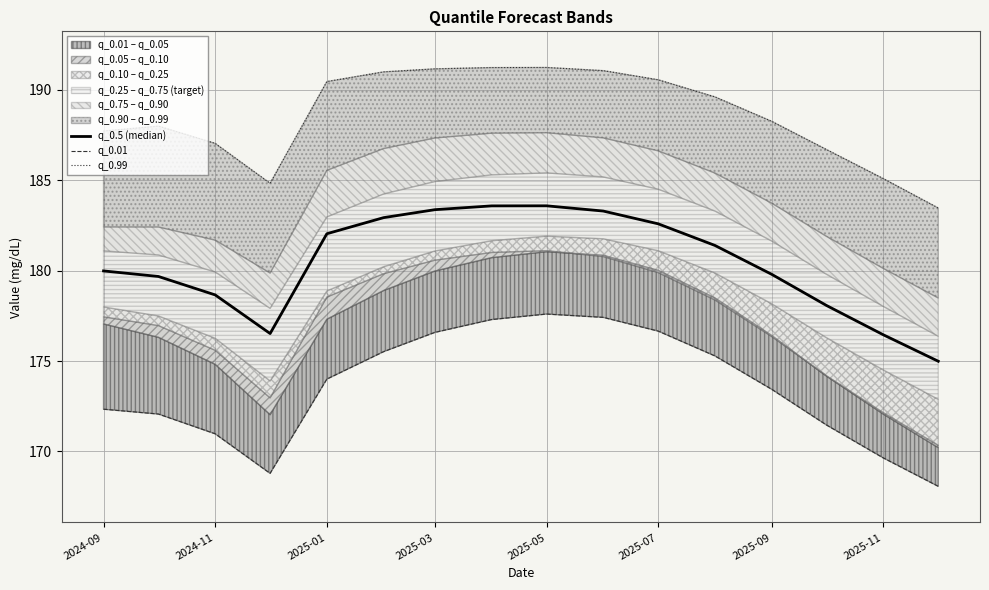

At which label does q_0.5 (median) first exceed 181?

2025-01